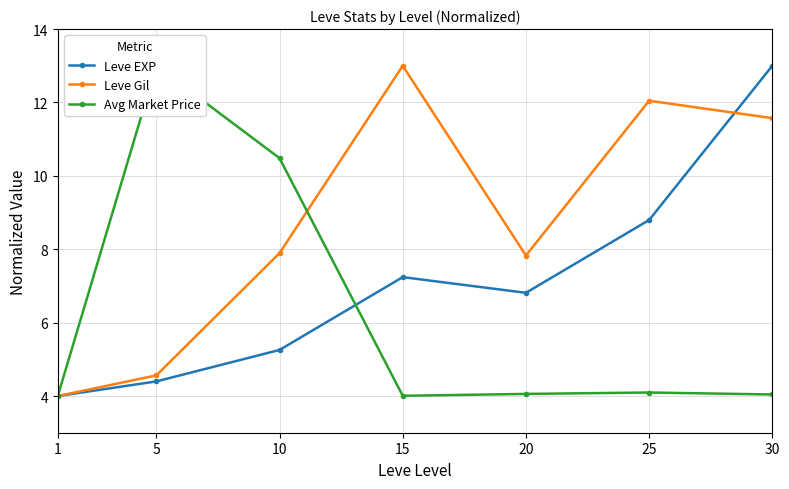

What is the difference between the maximum and minimum values in the Leve Gil series?

9.0